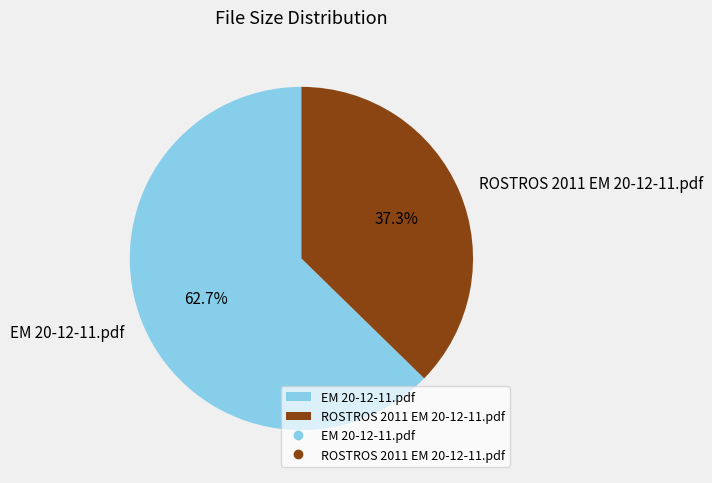

To the nearest percent, what is the difference between the ROSTROS 2011 EM 20-12-11.pdf and EM 20-12-11.pdf slice percentages?

25%